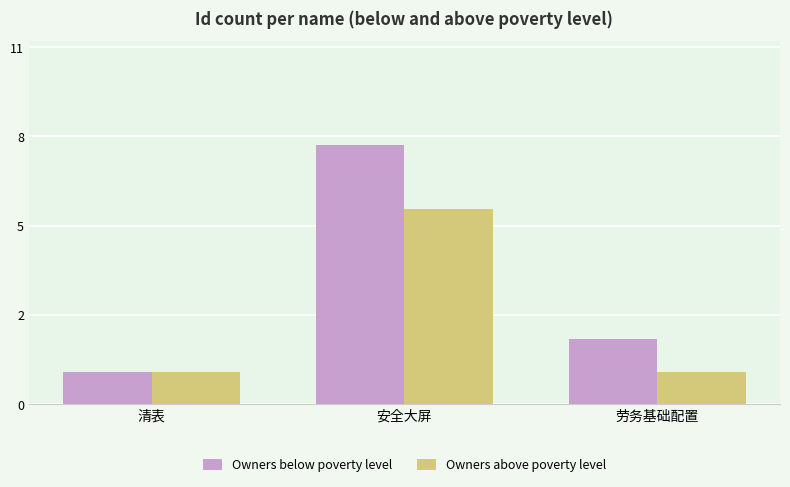

Are the bars horizontal?

No